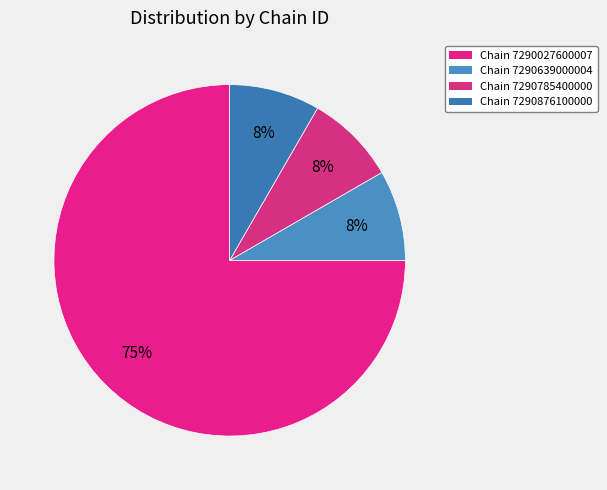

Which category accounts for the majority?

Chain 7290027600007